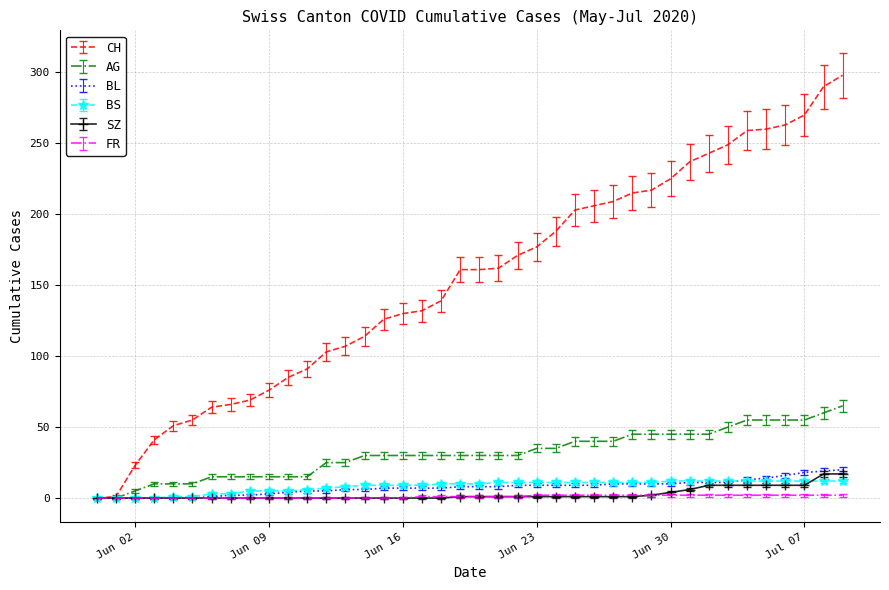

Which series has the widest spread of values?

CH